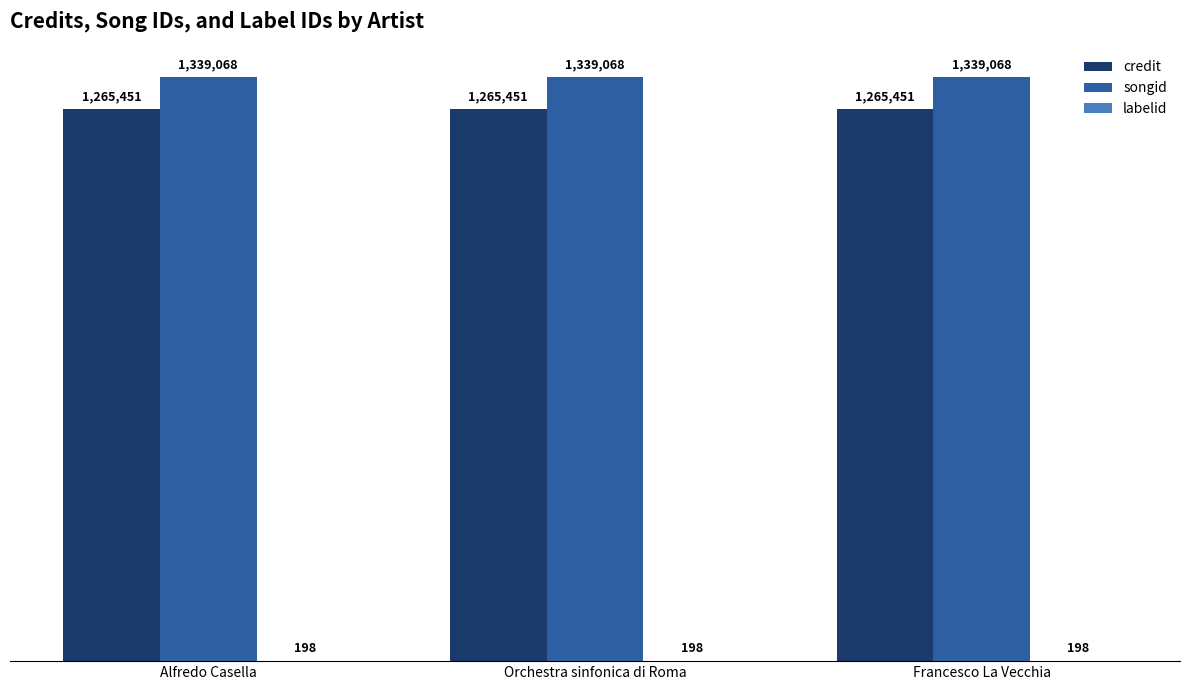

Are the bars horizontal?

No